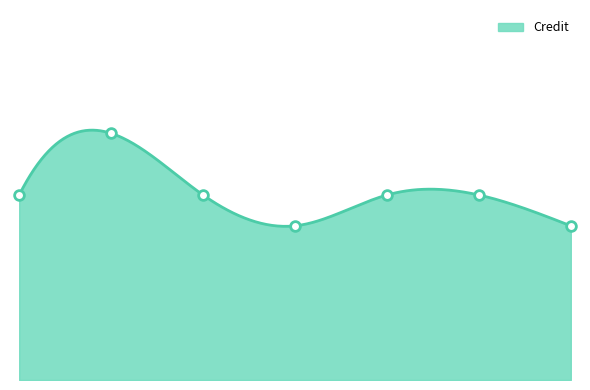

How many lines are shown in the chart?

1